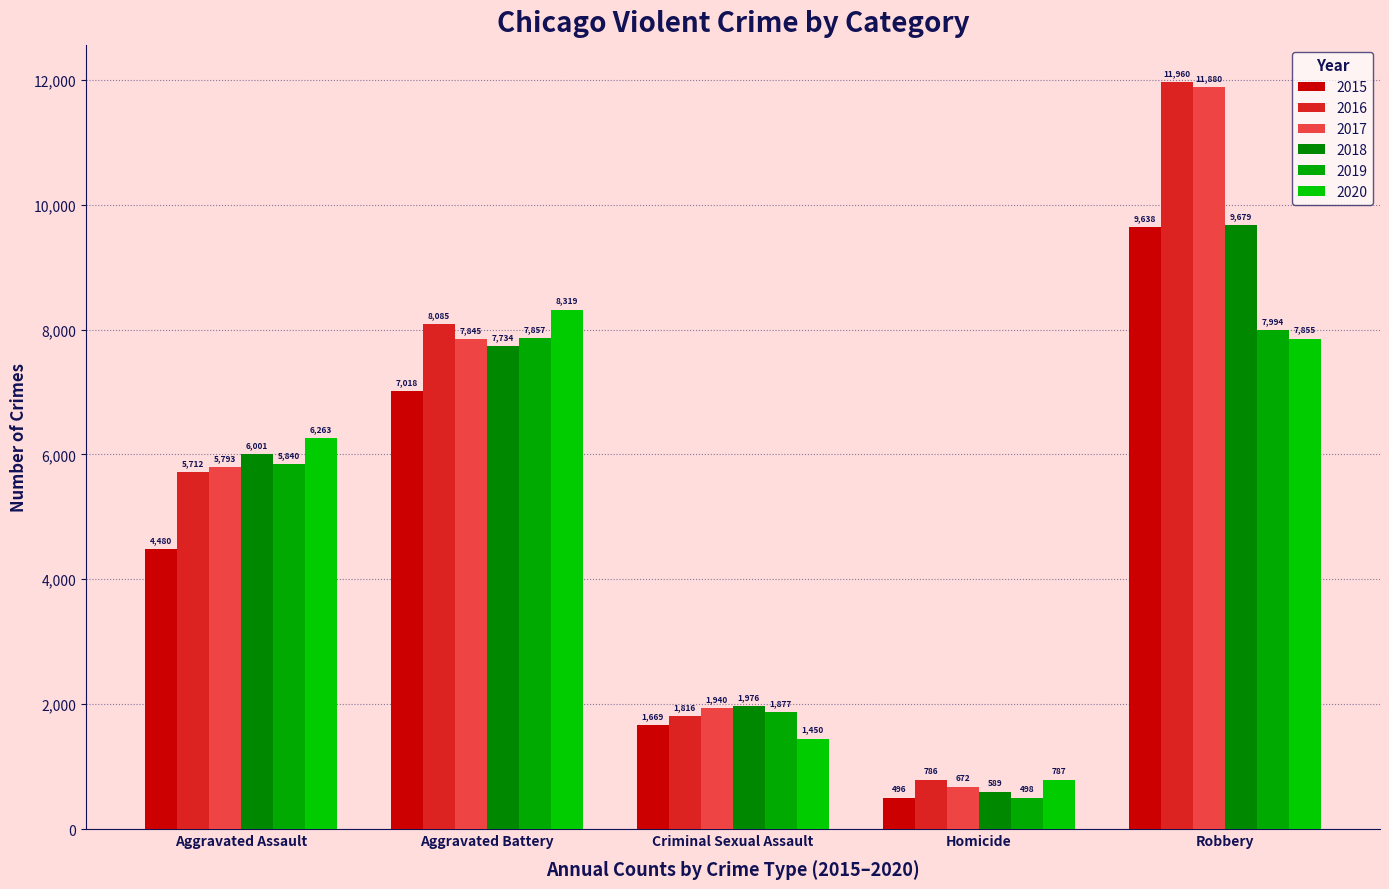

Is it true that 2017 equals 15737 at Robbery?

False